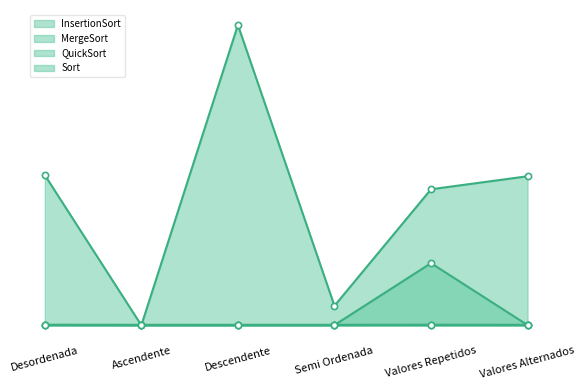

What is the total value across all series at Valores Alternados?

14248